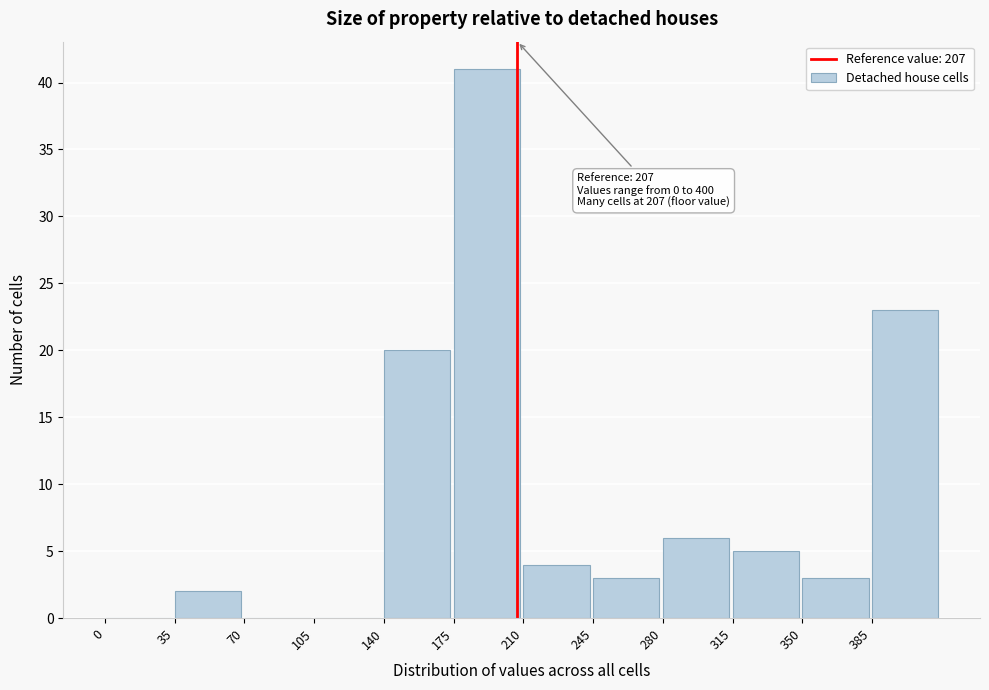

Which range on the x-axis has the tallest bar?

175 to 210